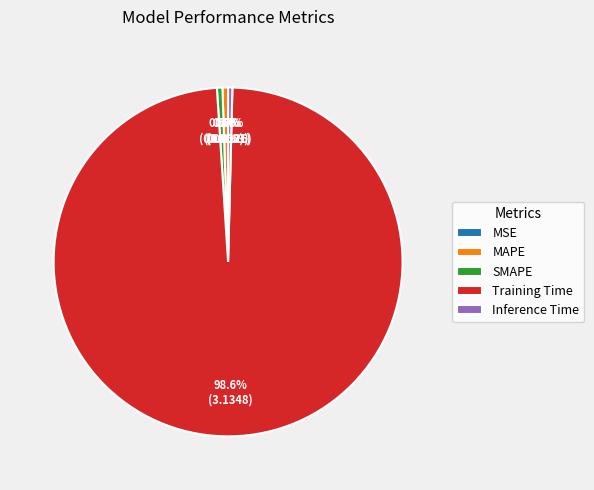

What is the majority slice?

Training Time